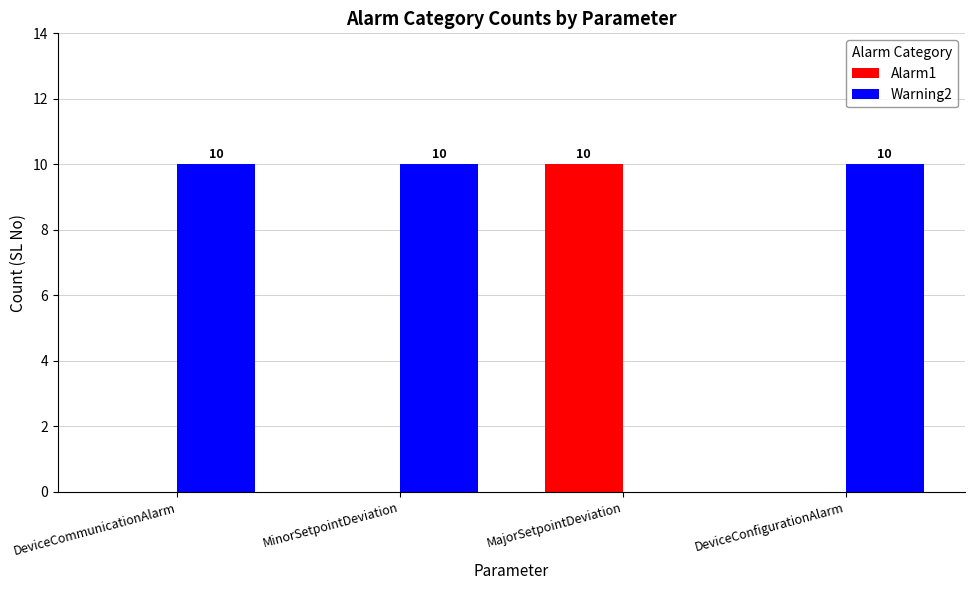

Reading right to left, list all the values displayed in this chart.

Alarm1: DeviceConfigurationAlarm=0	MajorSetpointDeviation=10	MinorSetpointDeviation=0	DeviceCommunicationAlarm=0
Warning2: DeviceConfigurationAlarm=10	MajorSetpointDeviation=0	MinorSetpointDeviation=10	DeviceCommunicationAlarm=10